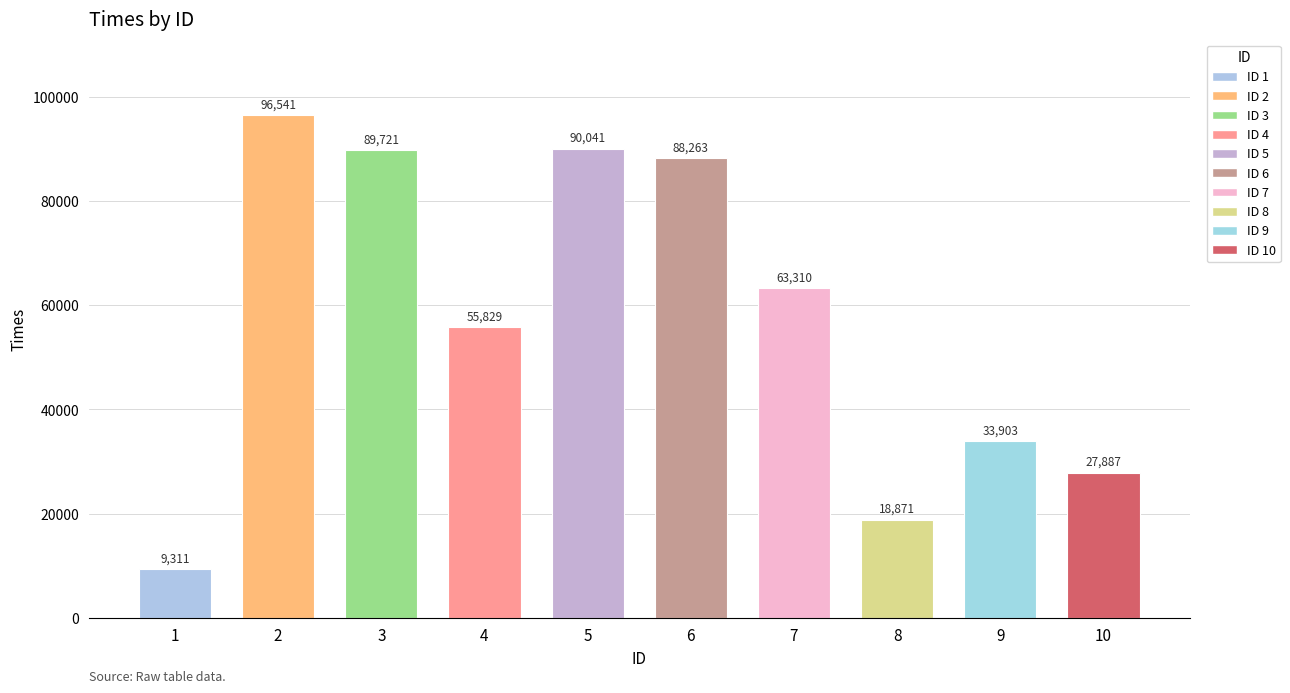

What is the change in value from 5 to 7?

-26731